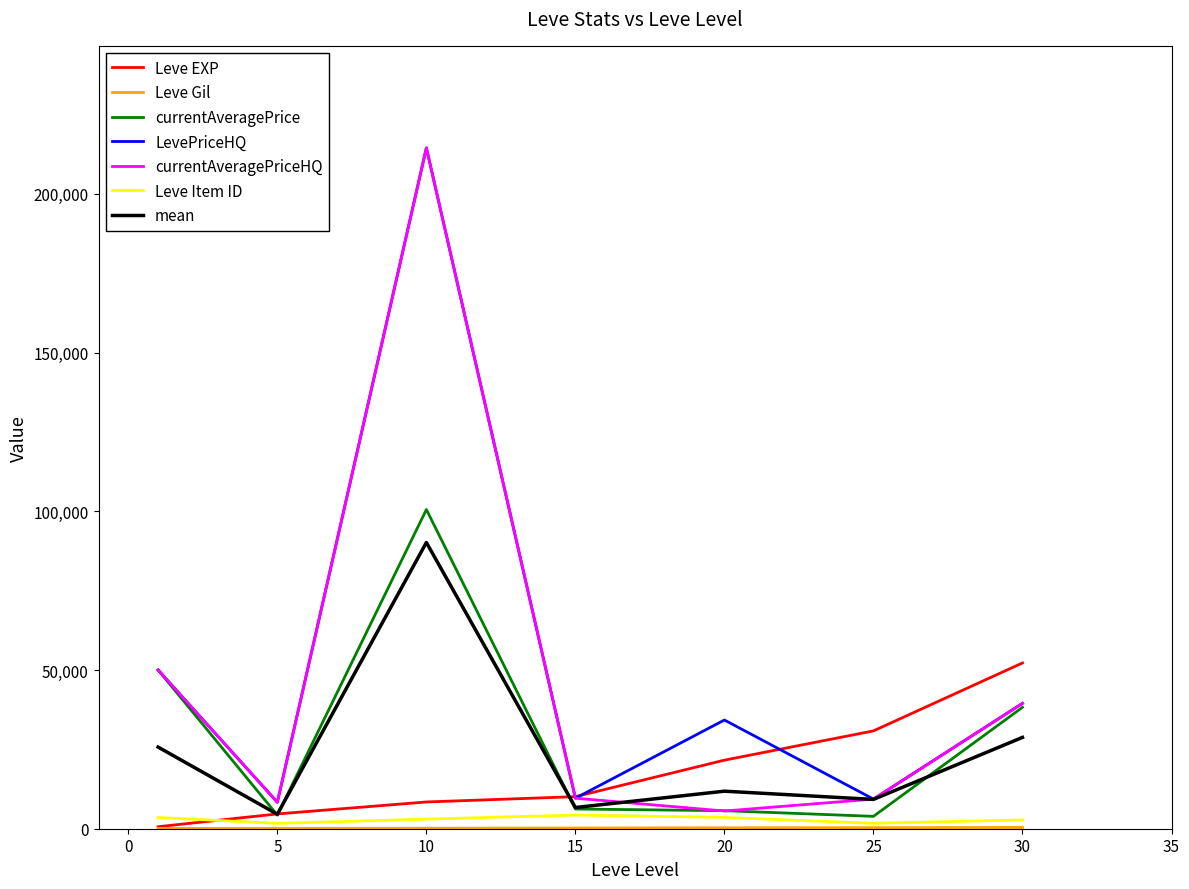

What is the highest value of the LevePriceHQ series?

214474.2